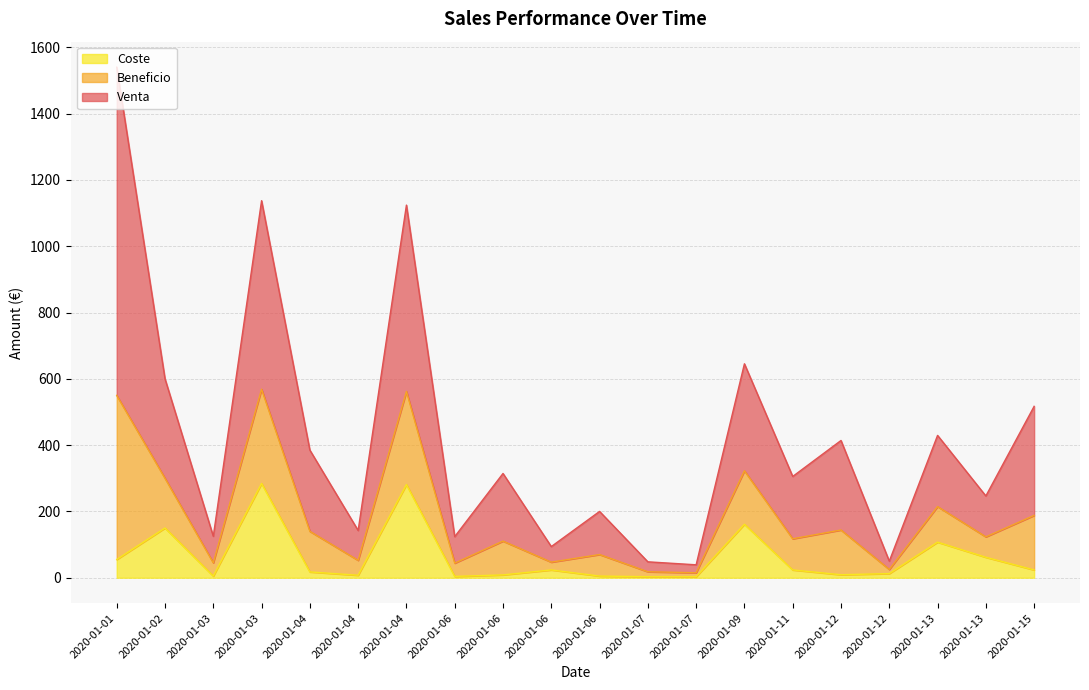

Does the chart display data point markers on the line(s)?

No